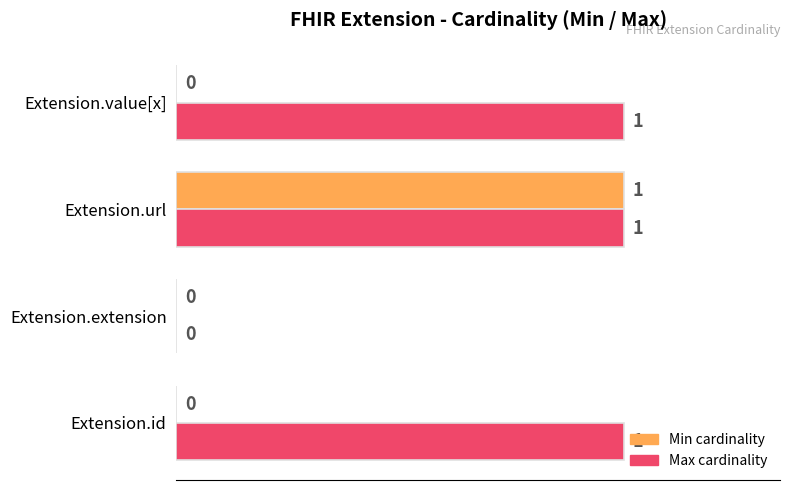

At which category is the sum across all series the highest?

Extension.url